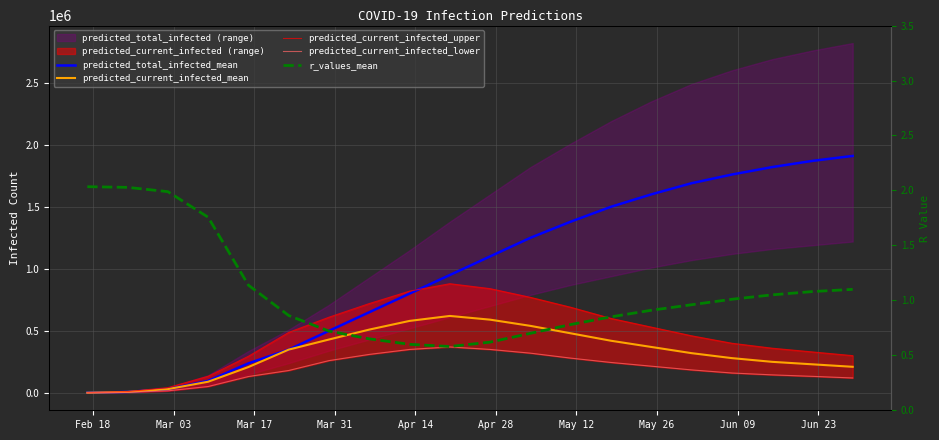

True or false: predicted_current_infected_upper has more than 0 points higher than both neighbors.

True